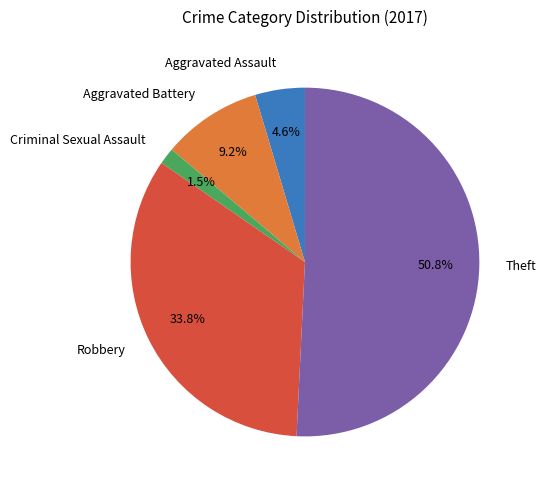

What portion of the pie excludes Robbery?

66.2%